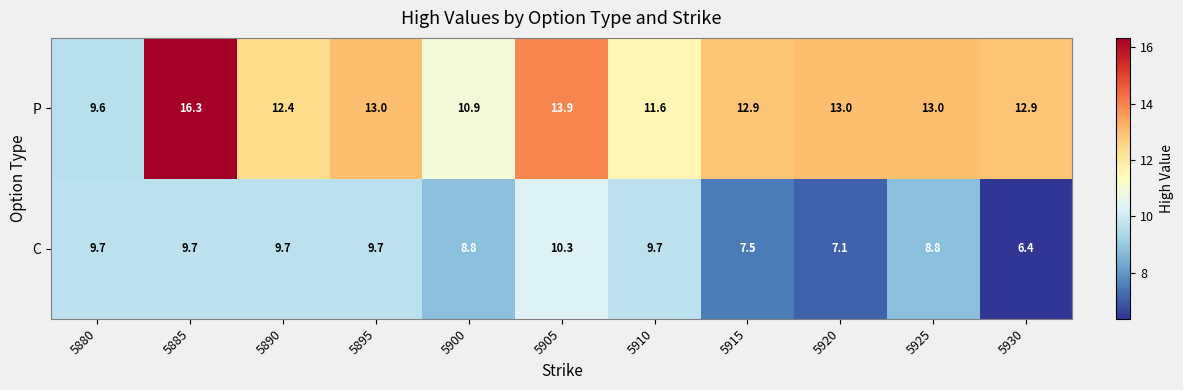

Which series has the widest spread of values?

P